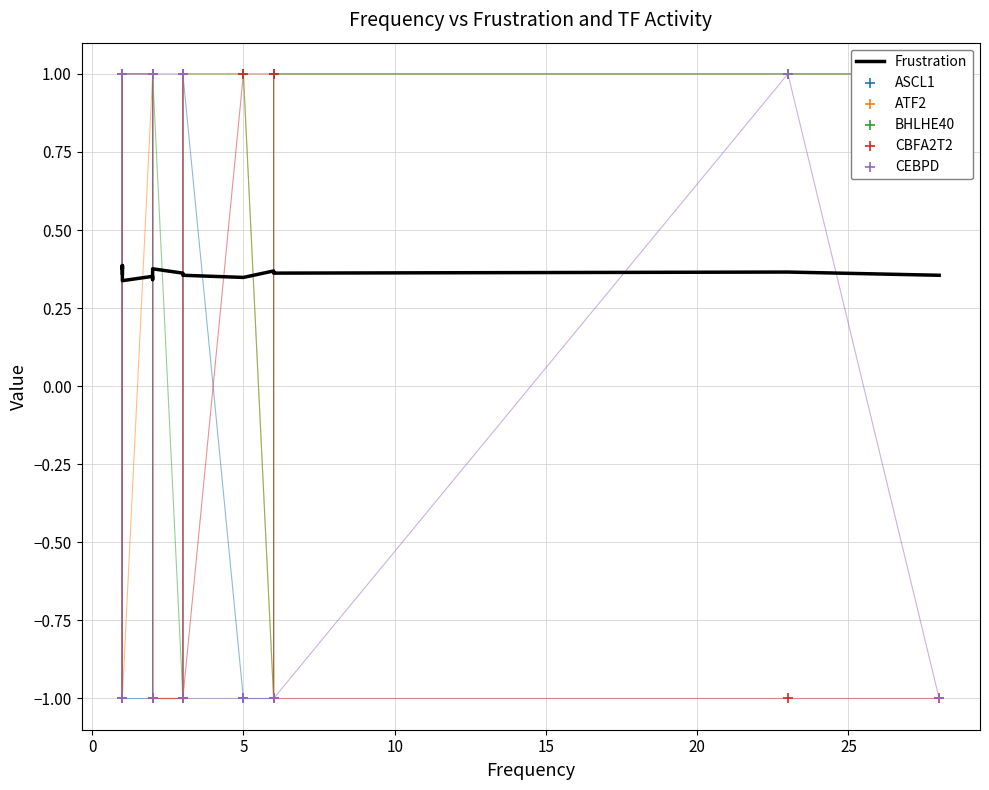

Is the value of CEBPD at 14 greater than the value of Frustration at 12?

No